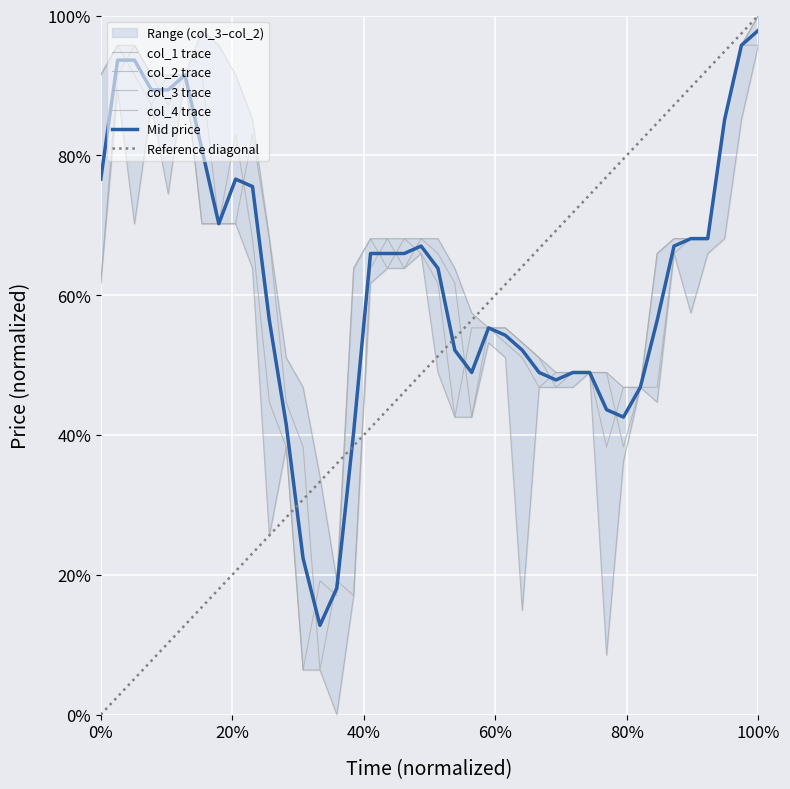

In col_1, how many points are lower than both neighbors (excluding endpoints)?

7